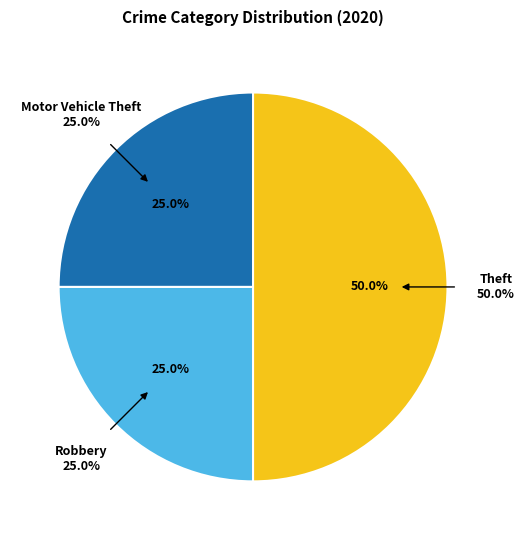

To the nearest percent, what is the combined percentage of Motor Vehicle Theft and Theft?

75%